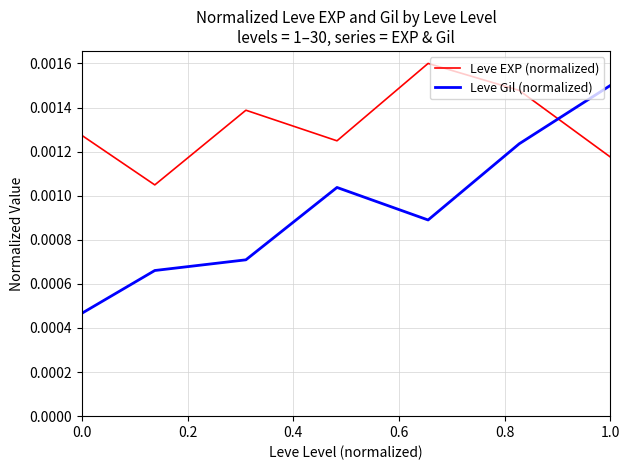

Which series has the widest spread of values?

Leve Gil (normalized)